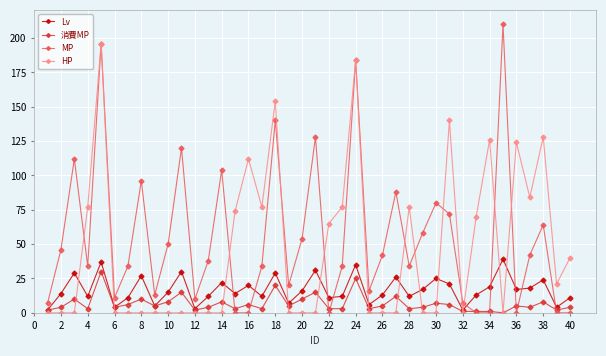

True or false: 消費MP and MP intersect in this chart.

True